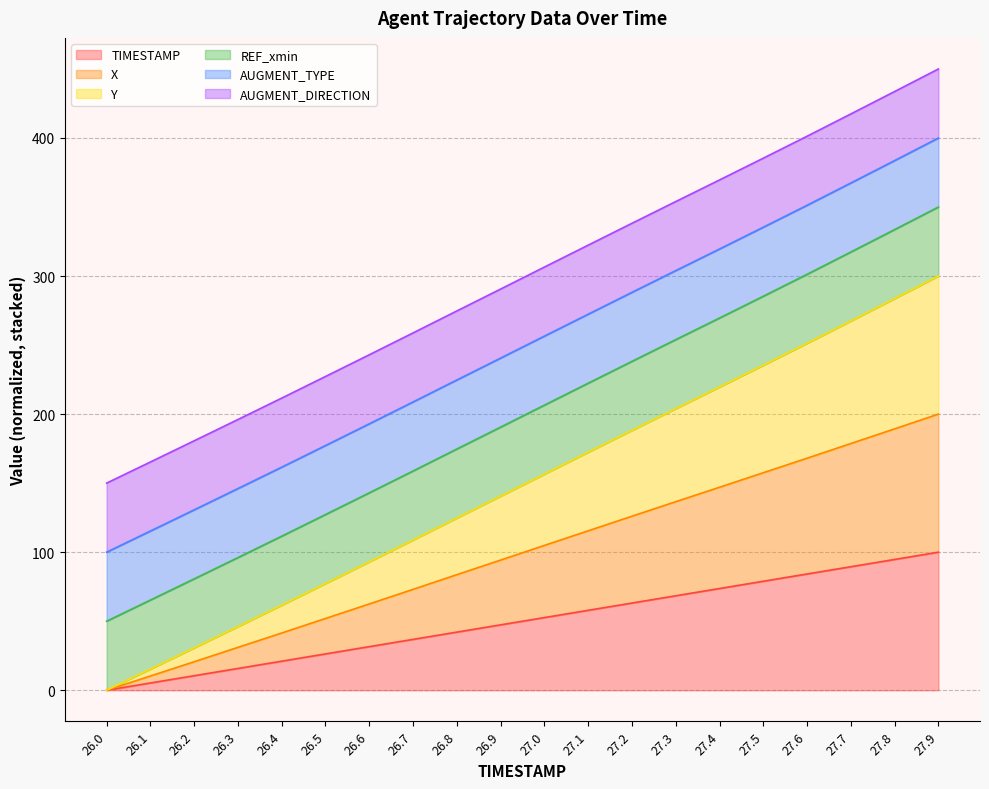

Is the value of TIMESTAMP at 27.7 greater than the value of Y at 26.8?

No